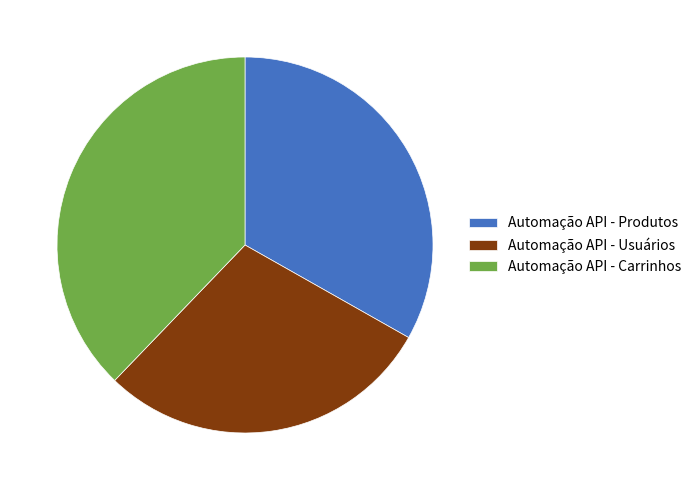

Approximately how many times larger is the value at Automação API - Carrinhos compared to Automação API - Usuários?

1.3